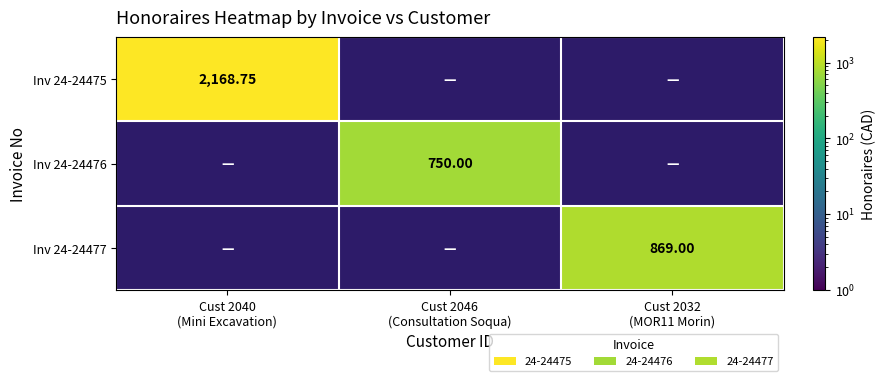

How many series are shown in this chart?

3